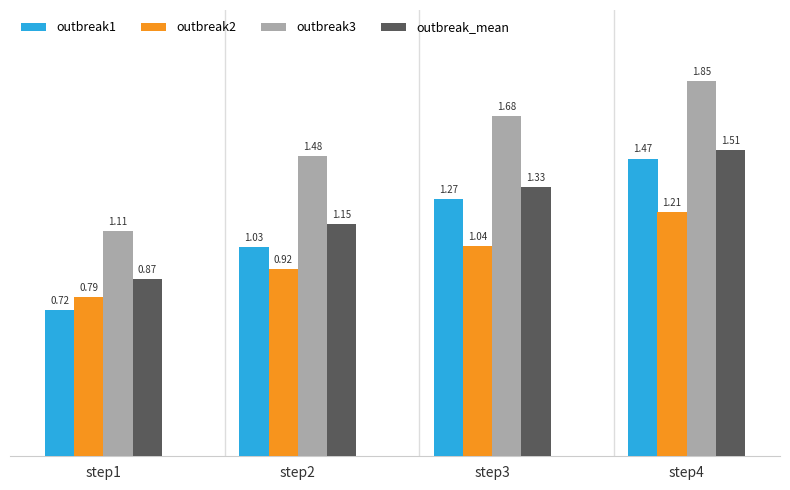

How many outbreak_mean values are between 1 and 2?

3